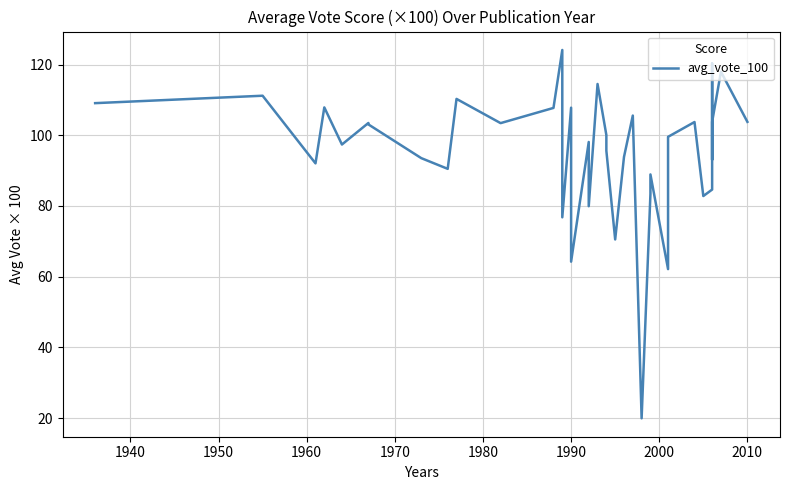

How many values are below 100?

19